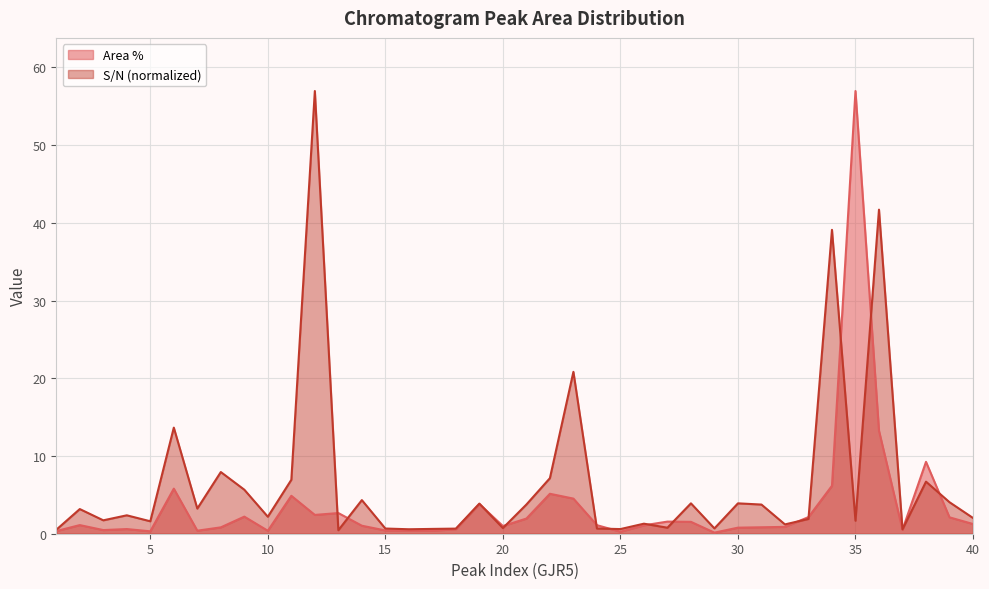

At which label is Area % closest to 28?

36